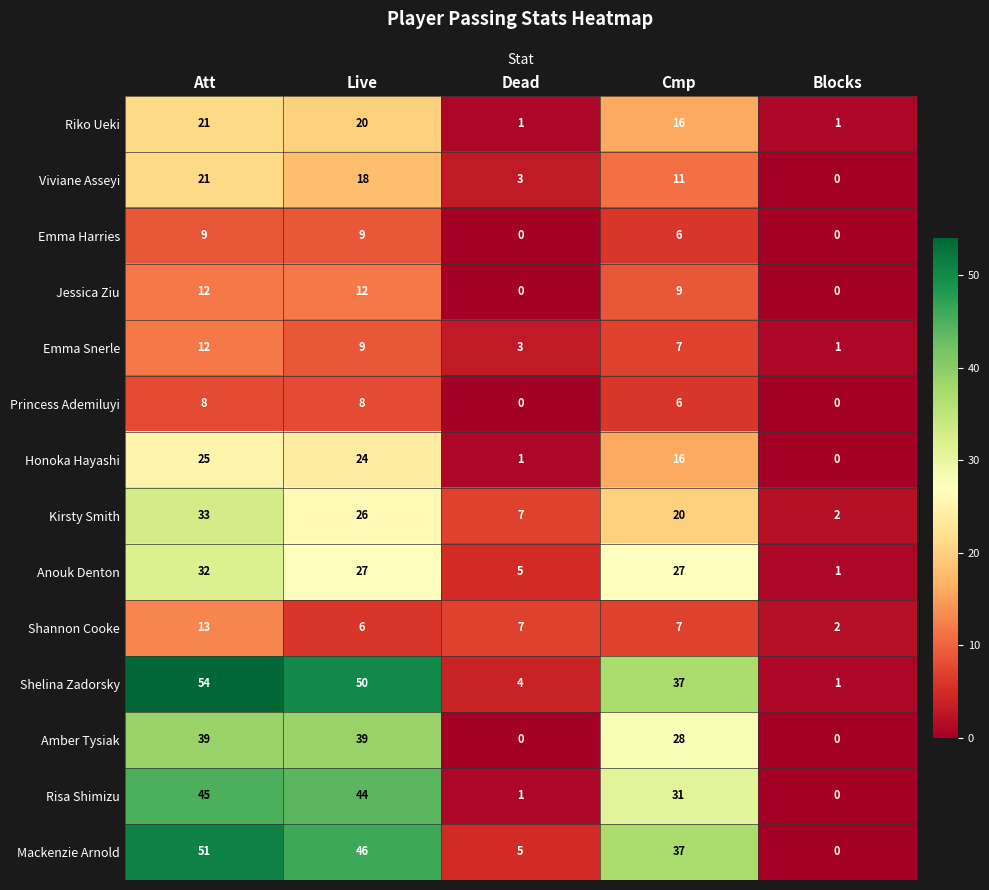

What is the sum of all Anouk Denton values?

92